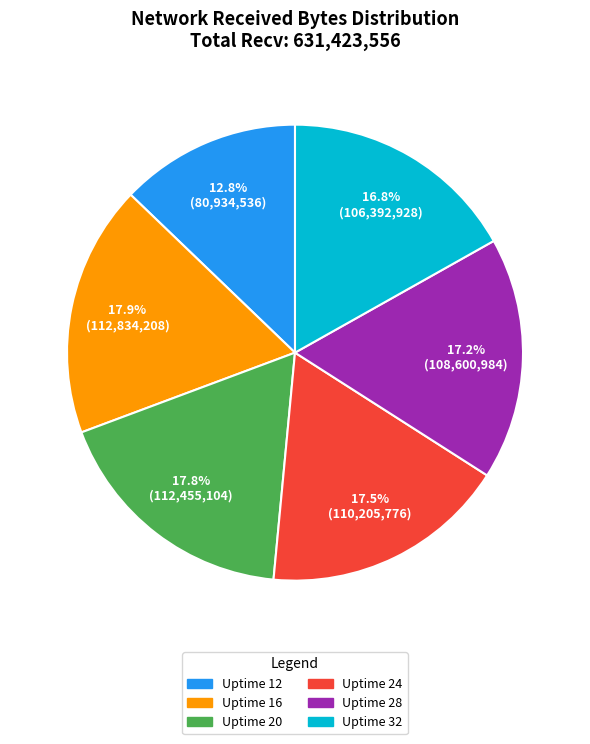

To the nearest percent, what is the combined percentage of Uptime 28 and Uptime 16?

35%